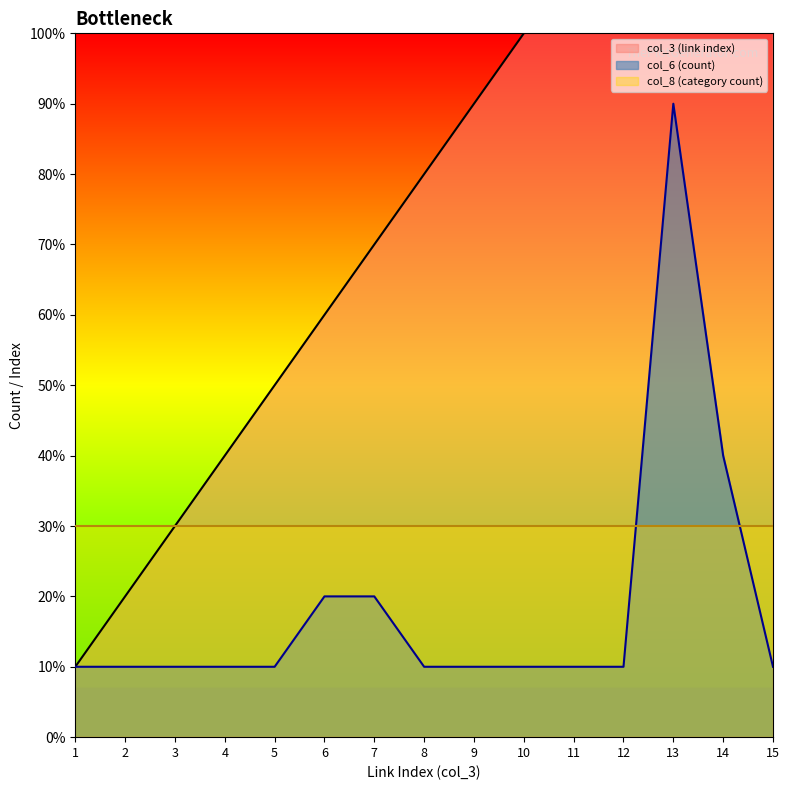

What is the difference between the maximum and minimum values in the col_3 (link index) series?

14